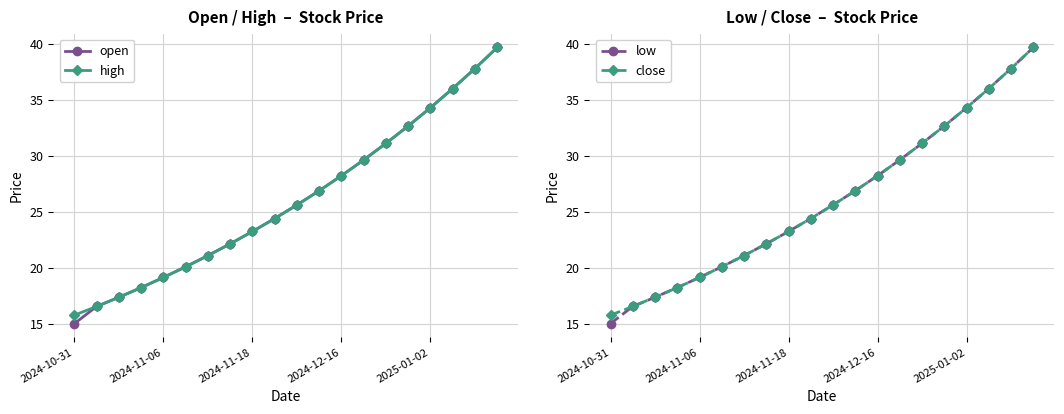

The open series shows 4.7 at 2024-11-18. True or false?

False